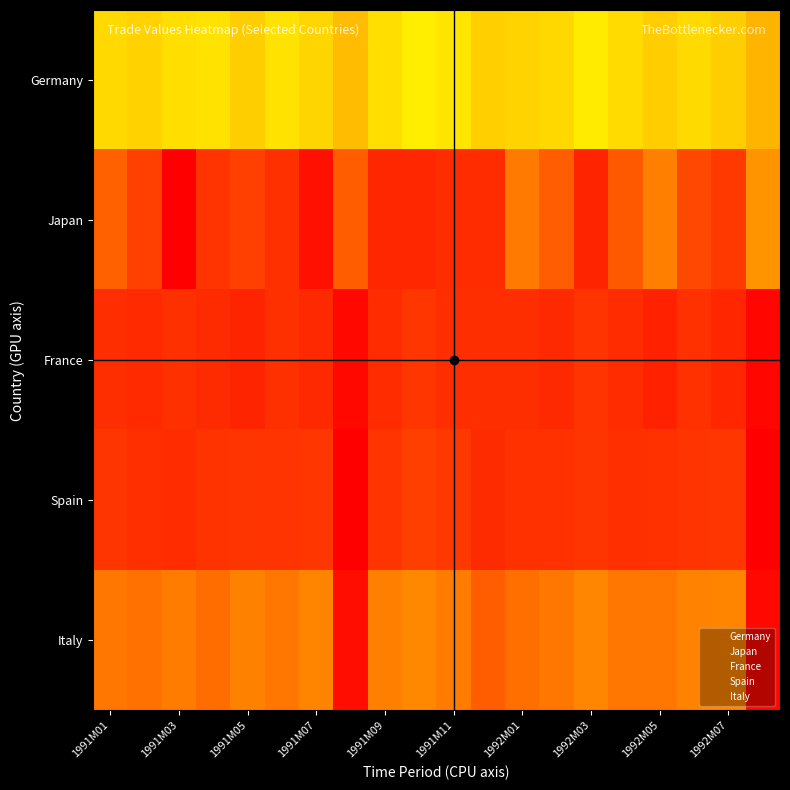

Reading left to right, list all the values displayed in this chart.

Germany: 75800000000	73700000000	77400000000	78700000000	72700000000	78700000000	74800000000	67200000000	77400000000	82400000000	79400000000	73000000000	74100000000	75600000000	81400000000	76500000000	72200000000	76100000000	72600000000	64800000000
Japan: 149000000000	157000000000	173000000000	160000000000	157000000000	161000000000	169000000000	150000000000	163000000000	163000000000	162000000000	162000000000	143000000000	150000000000	164000000000	151000000000	142000000000	155000000000	159000000000	137000000000
France: 28800000000	27800000000	29300000000	28300000000	26500000000	29400000000	27700000000	19800000000	28500000000	31000000000	28800000000	28800000000	28700000000	27600000000	30200000000	28400000000	25900000000	29800000000	27000000000	19500000000
Spain: 30600000000	29200000000	28500000000	30100000000	30600000000	30200000000	30800000000	17400000000	30300000000	32900000000	31300000000	28100000000	29600000000	29800000000	30700000000	29000000000	29600000000	30300000000	30800000000	17400000000
Italy: 46700000000	45200000000	48000000000	44300000000	49300000000	46800000000	50300000000	21000000000	48500000000	51200000000	47800000000	40400000000	44500000000	46600000000	50600000000	46400000000	46800000000	49800000000	50400000000	19700000000